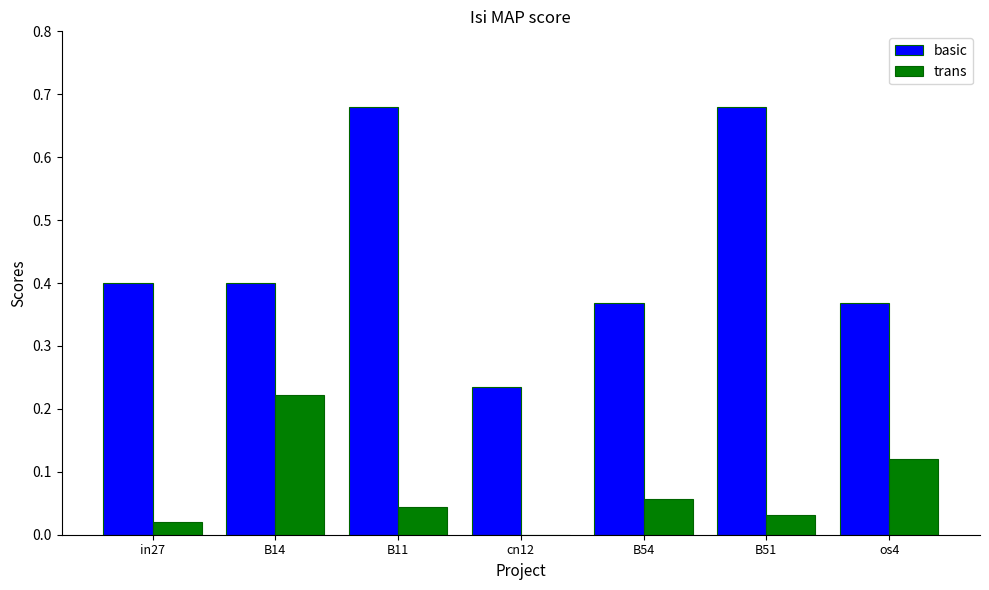

What is the sum of the basic values at B51 and cn12?

0.9